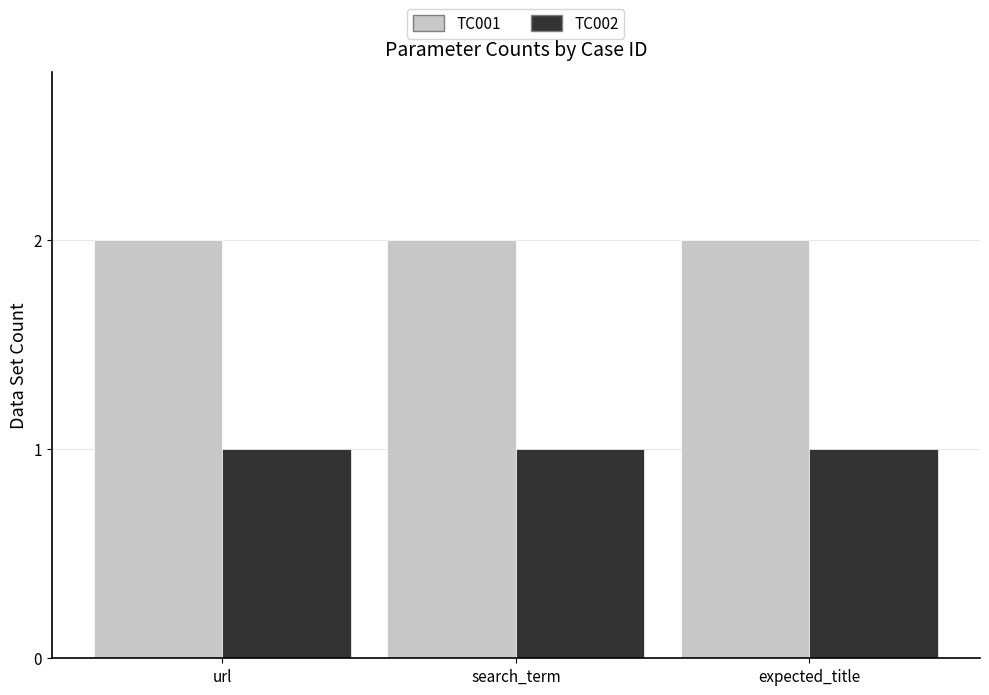

What is the total value across all series at expected_title?

3